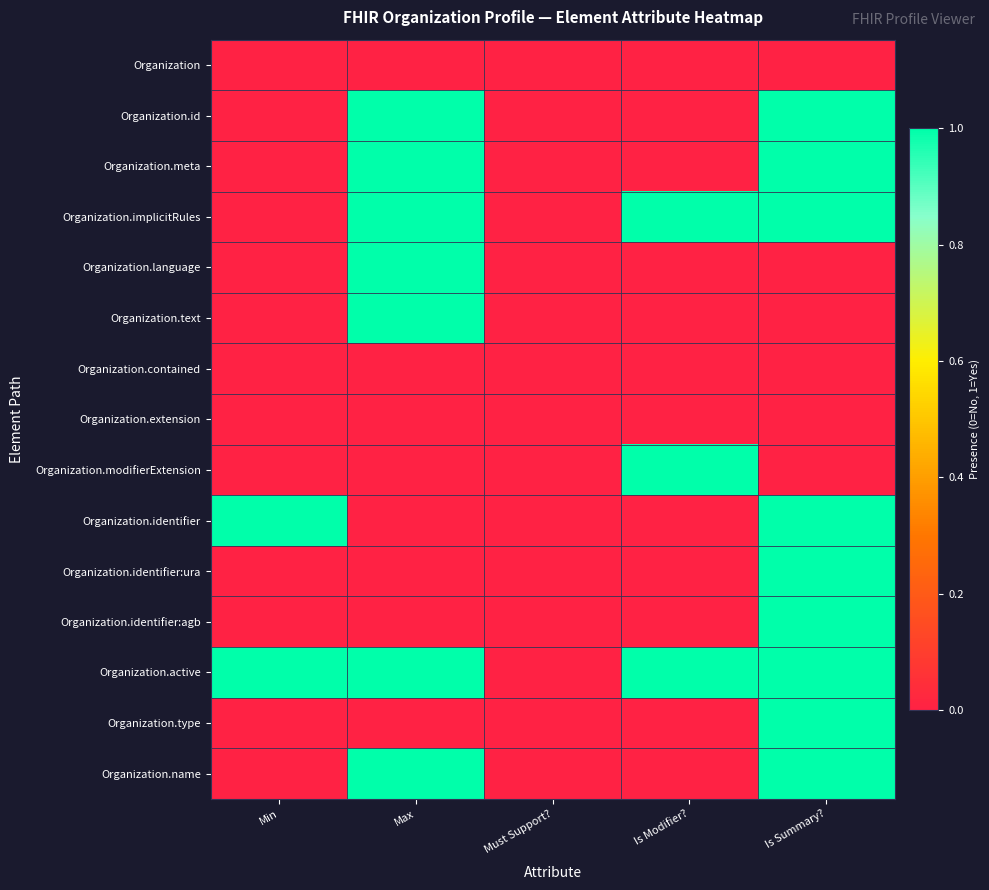

Reading left to right, list all the values displayed in this chart.

Organization: Min=0	Max=0	Must Support?=0	Is Modifier?=0	Is Summary?=0
Organization.id: Min=0	Max=1	Must Support?=0	Is Modifier?=0	Is Summary?=1
Organization.meta: Min=0	Max=1	Must Support?=0	Is Modifier?=0	Is Summary?=1
Organization.implicitRules: Min=0	Max=1	Must Support?=0	Is Modifier?=1	Is Summary?=1
Organization.language: Min=0	Max=1	Must Support?=0	Is Modifier?=0	Is Summary?=0
Organization.text: Min=0	Max=1	Must Support?=0	Is Modifier?=0	Is Summary?=0
Organization.contained: Min=0	Max=0	Must Support?=0	Is Modifier?=0	Is Summary?=0
Organization.extension: Min=0	Max=0	Must Support?=0	Is Modifier?=0	Is Summary?=0
Organization.modifierExtension: Min=0	Max=0	Must Support?=0	Is Modifier?=1	Is Summary?=0
Organization.identifier: Min=1	Max=0	Must Support?=0	Is Modifier?=0	Is Summary?=1
Organization.identifier:ura: Min=0	Max=0	Must Support?=0	Is Modifier?=0	Is Summary?=1
Organization.identifier:agb: Min=0	Max=0	Must Support?=0	Is Modifier?=0	Is Summary?=1
Organization.active: Min=1	Max=1	Must Support?=0	Is Modifier?=1	Is Summary?=1
Organization.type: Min=0	Max=0	Must Support?=0	Is Modifier?=0	Is Summary?=1
Organization.name: Min=0	Max=1	Must Support?=0	Is Modifier?=0	Is Summary?=1